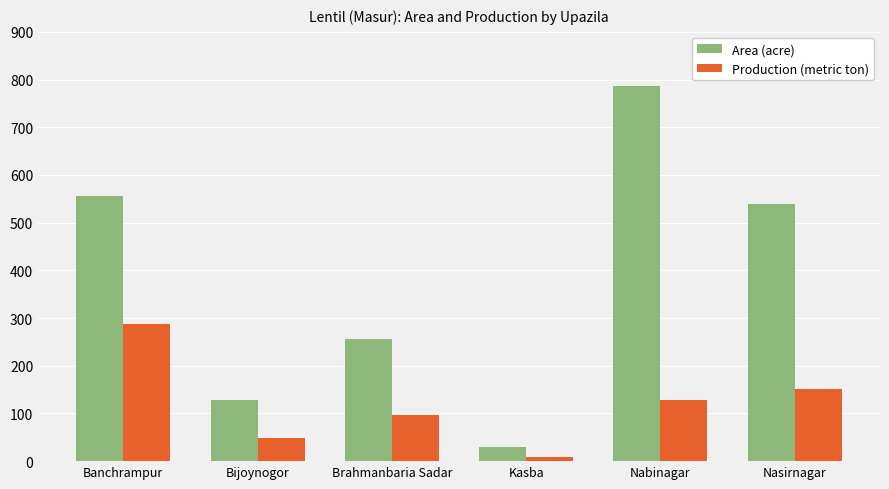

What is the spread (max minus min) of values at Banchrampur?

269.0